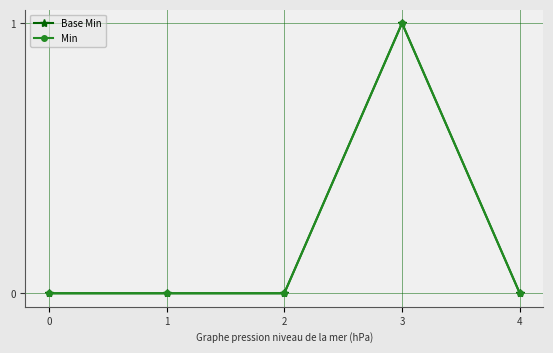

What is the sum of all Min values?

1